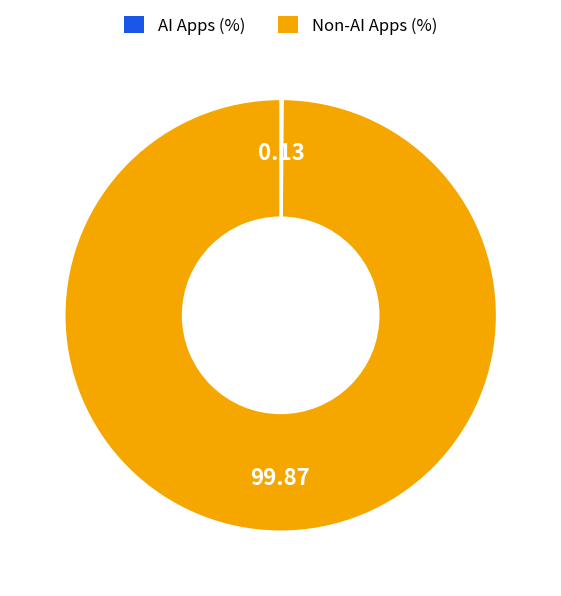

Is there any slice that represents more than half of the pie?

Yes